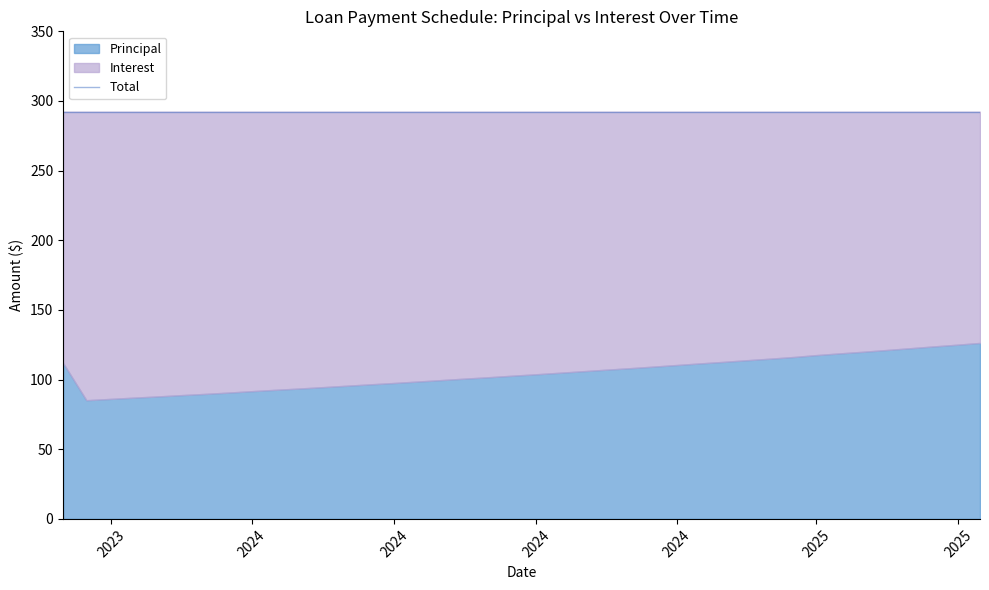

Which has a higher value, 2024-10-31 or 2024-06-15?

2024-10-31